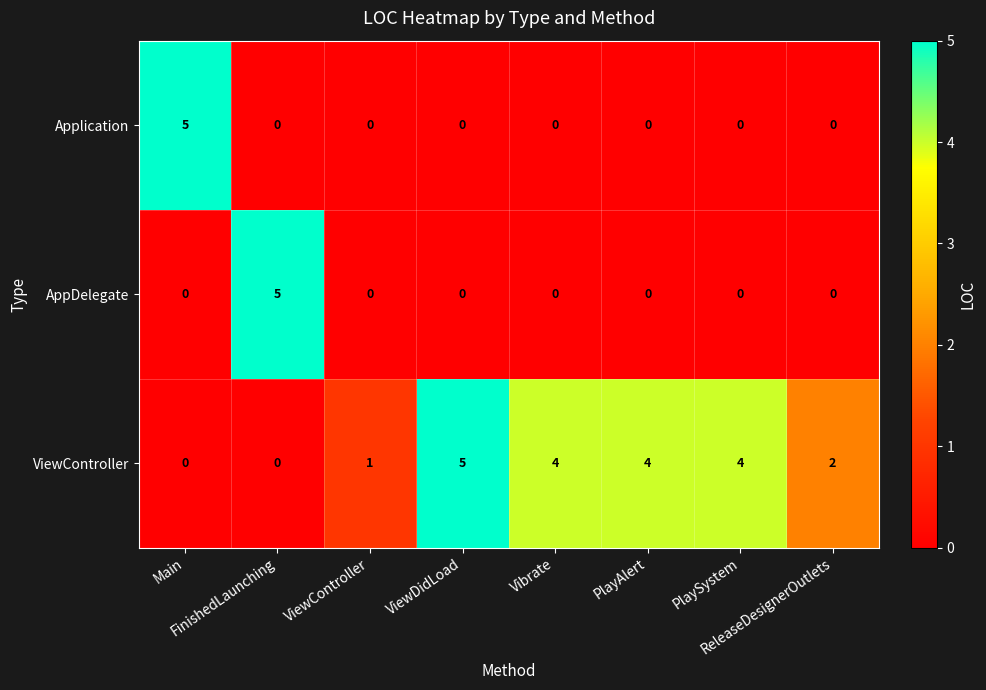

What is the difference between the maximum and minimum values in the AppDelegate series?

5